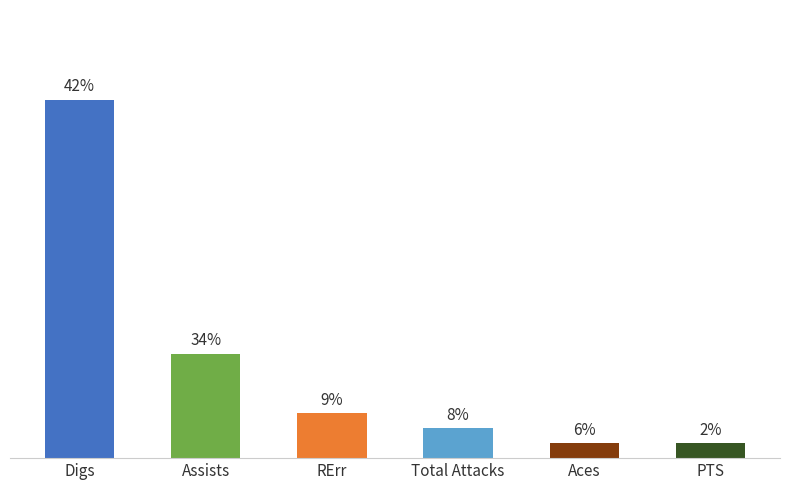

What value does the data have at Assists?

0.7